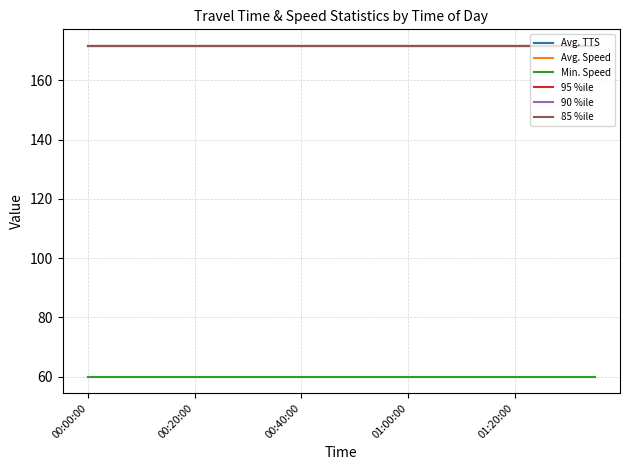

Is this an area chart (filled region under the line)?

No